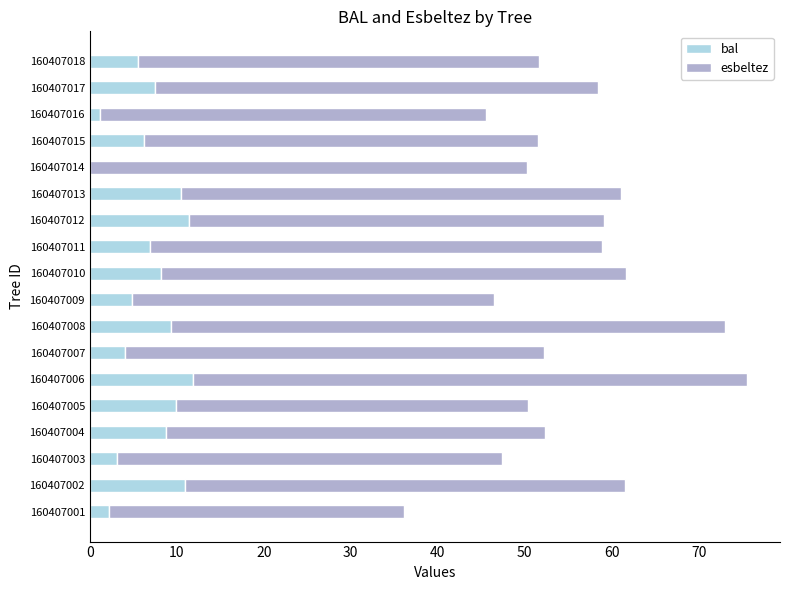

The value of bal at 160407008 is 1.9. True or false?

False